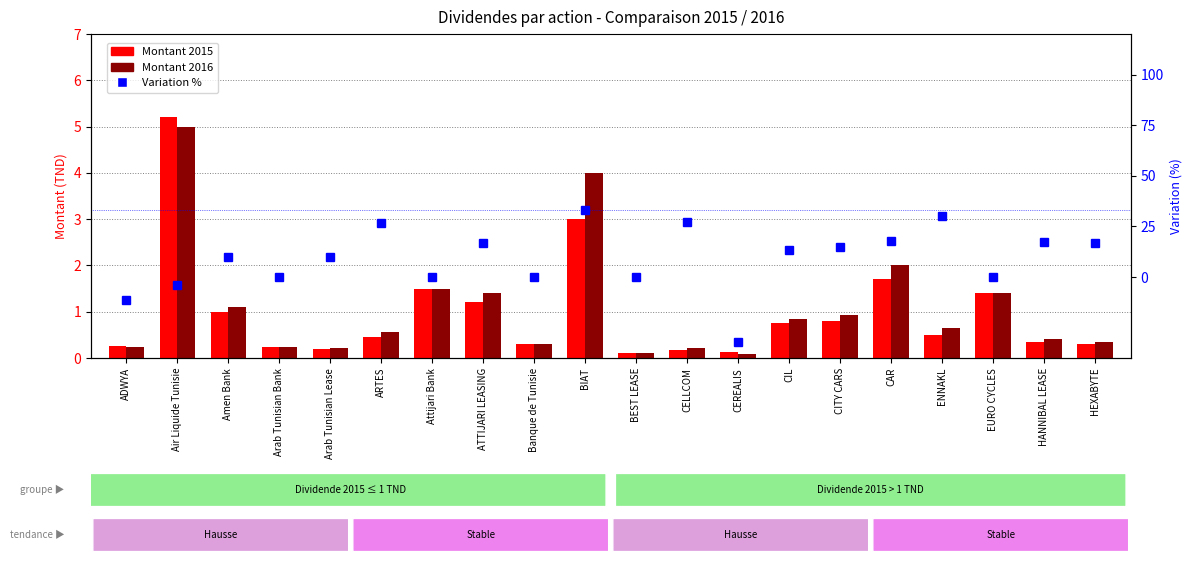

What is the sum of the Montant 2015 values at Attijari Bank and CEREALIS?

1.6